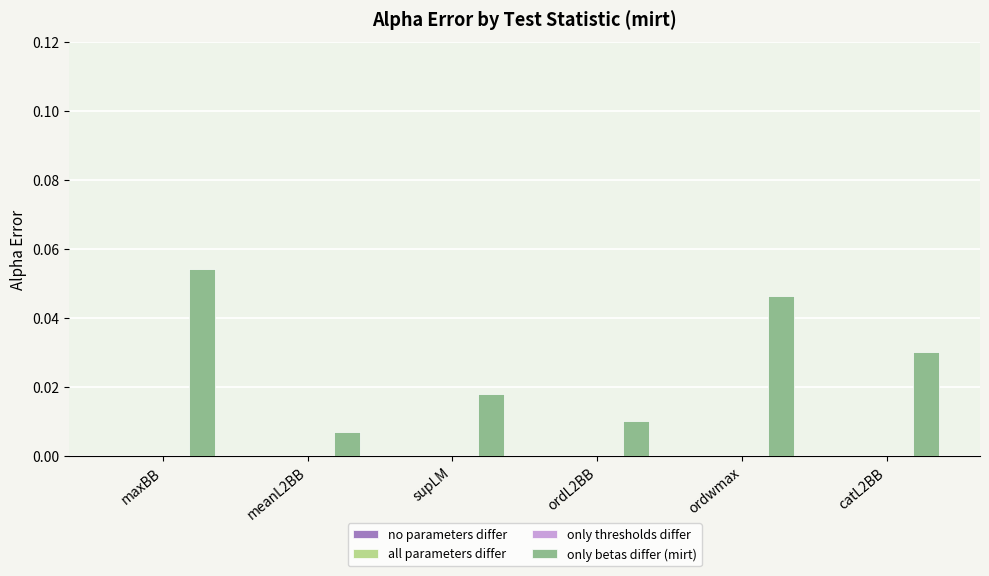

How many values are between 0 and 1?

6